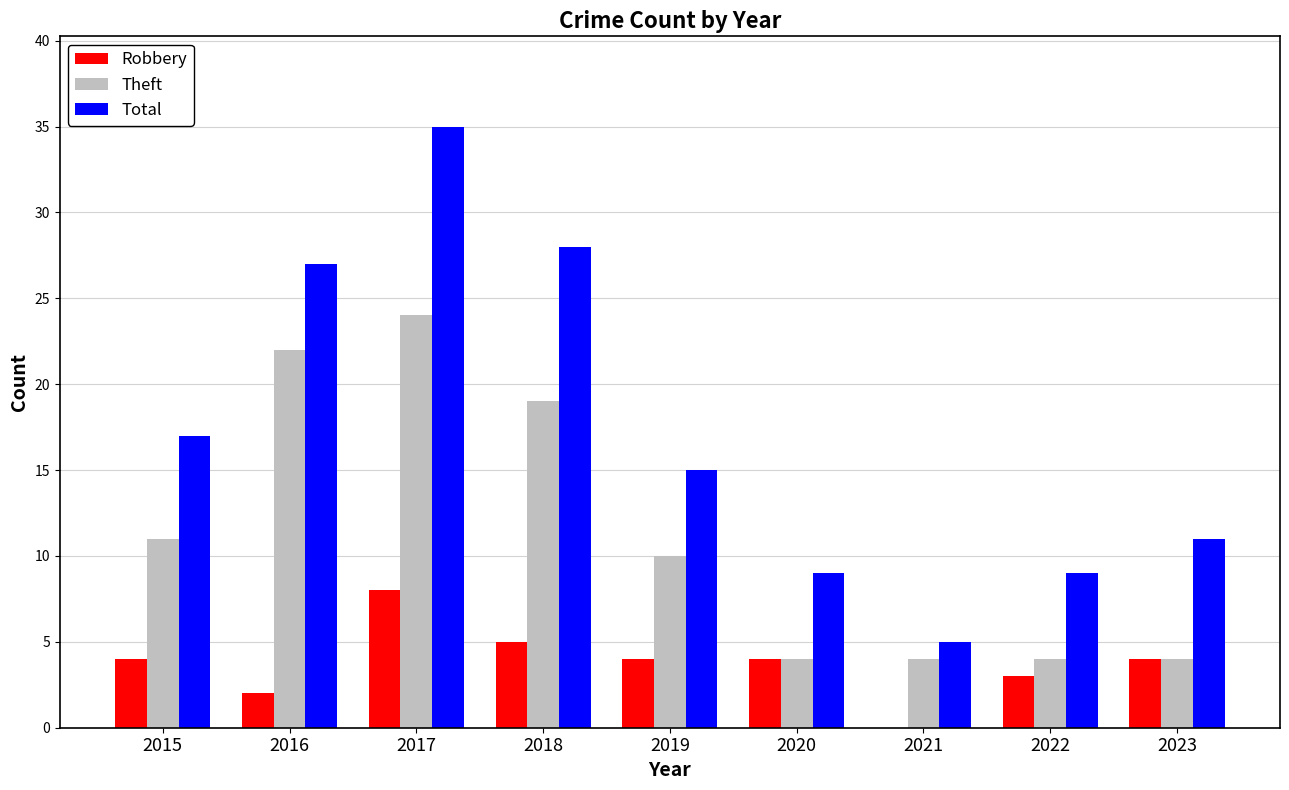

Reading right to left, transcribe all the data shown in this chart.

Robbery: 2023=4	2022=3	2021=0	2020=4	2019=4	2018=5	2017=8	2016=2	2015=4
Theft: 2023=4	2022=4	2021=4	2020=4	2019=10	2018=19	2017=24	2016=22	2015=11
Total: 2023=11	2022=9	2021=5	2020=9	2019=15	2018=28	2017=35	2016=27	2015=17